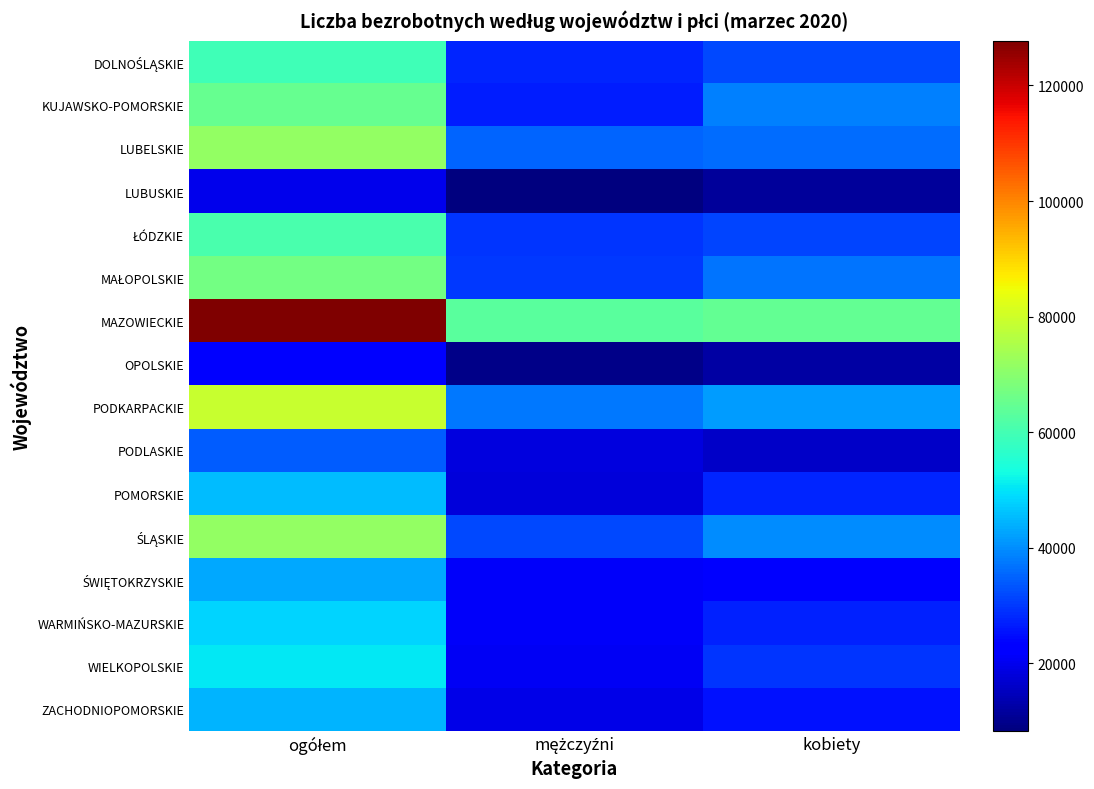

At which category is the sum across all series the highest?

ogółem